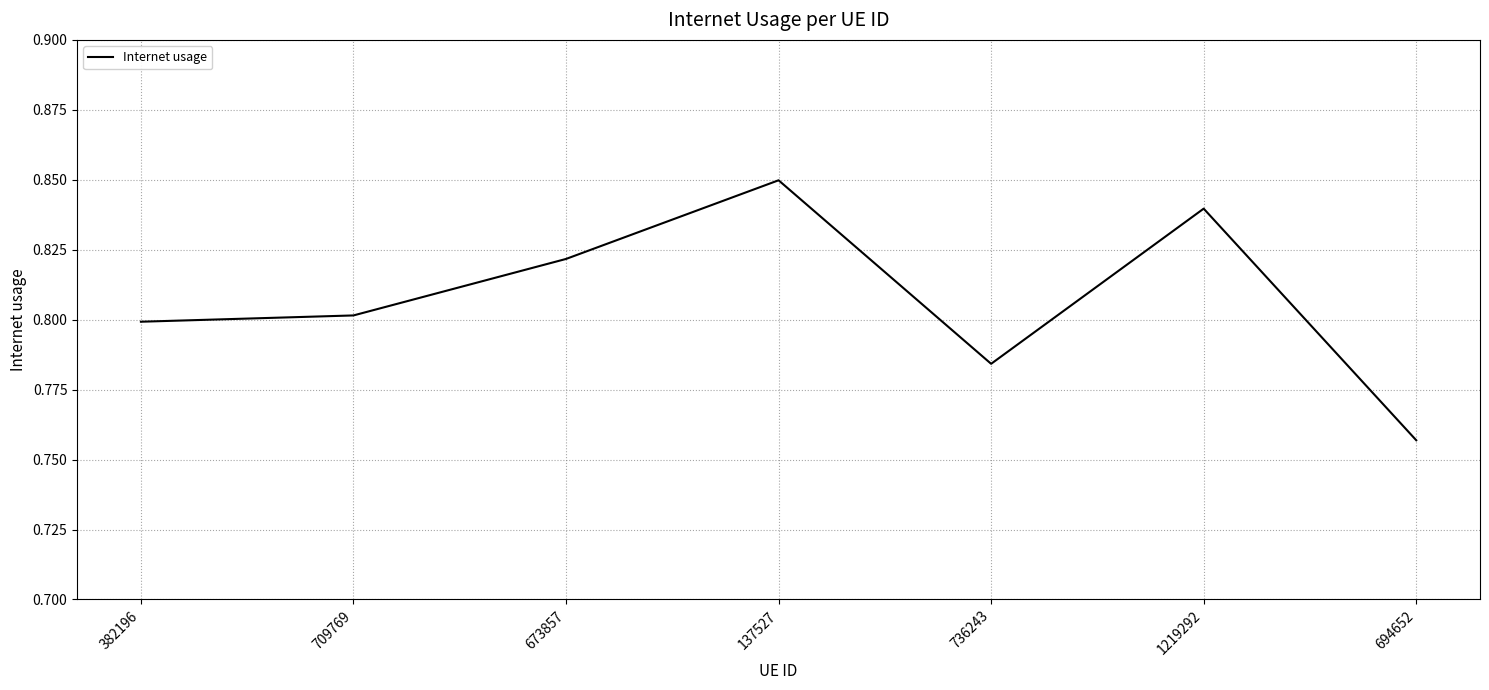

True or false: the data shows 0.8 at 137527.

True